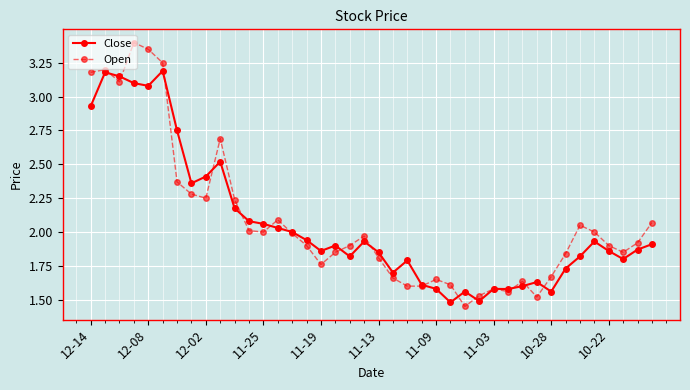

Which series has the widest spread of values?

Open